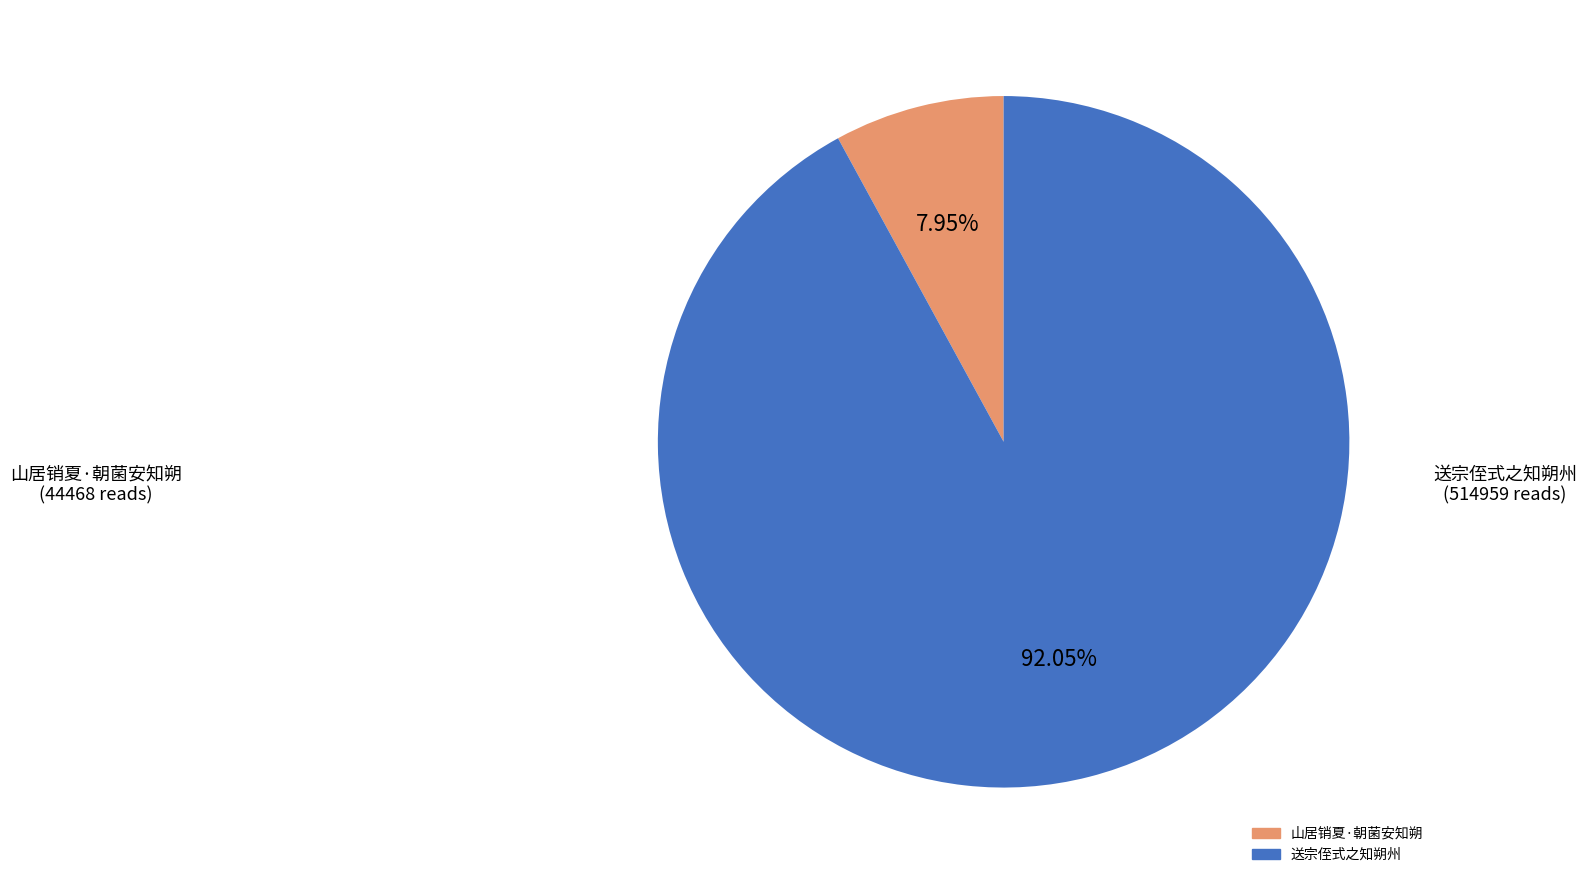

To the nearest percent, what is the difference between the largest and smallest slice percentages?

84%